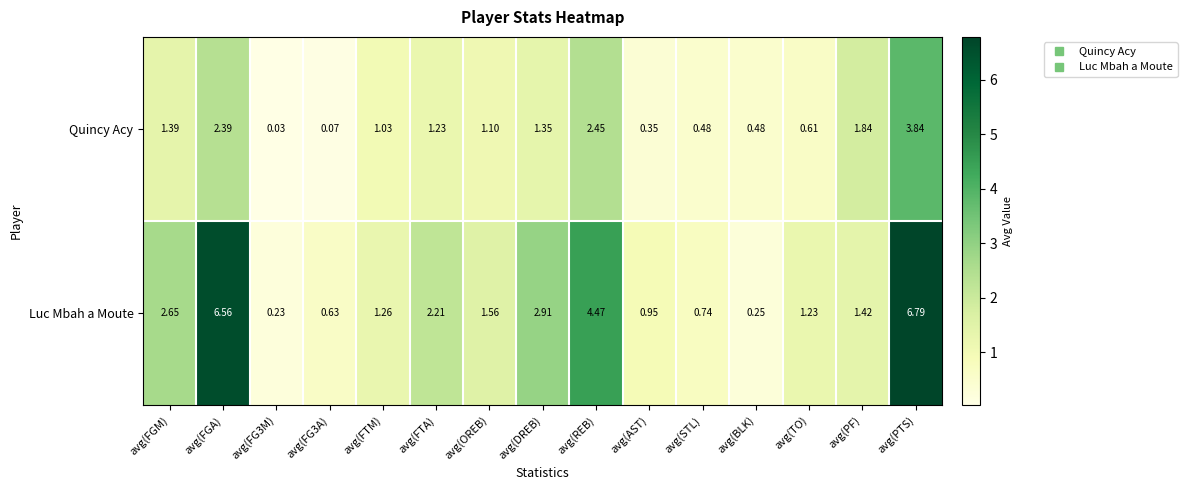

At which label is Quincy Acy closest to 1?

avg(FTM)